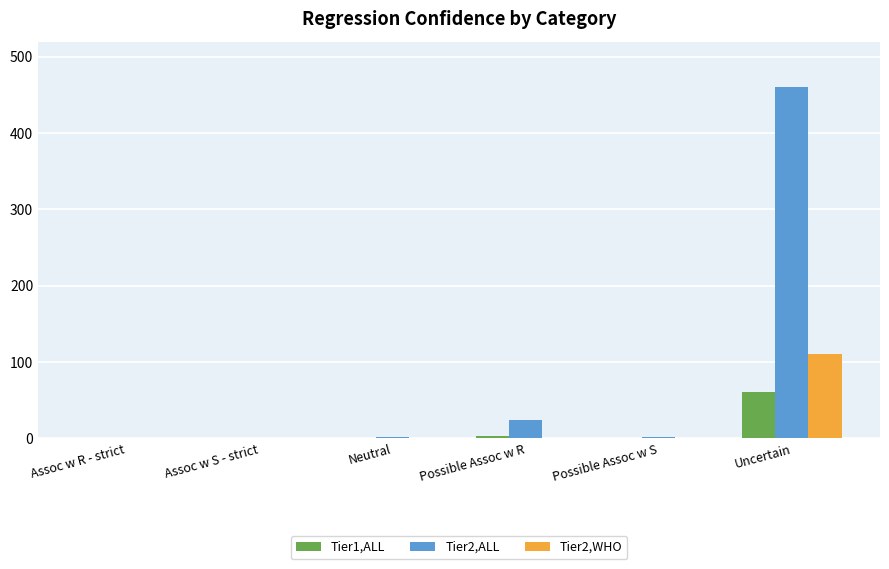

Where is Tier2,ALL nearest to the value 230?

Possible Assoc w R